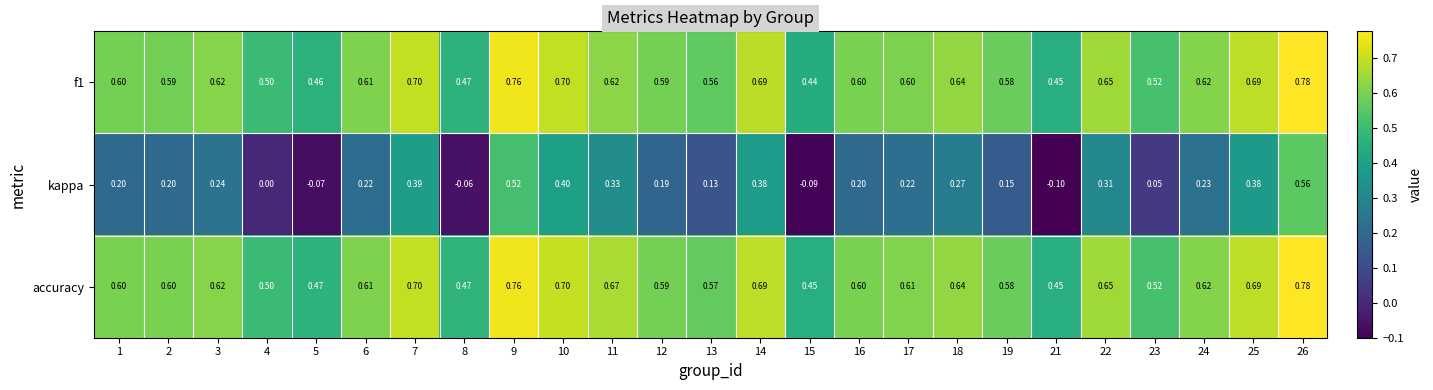

Which series changed the most between 15 and 25?

kappa